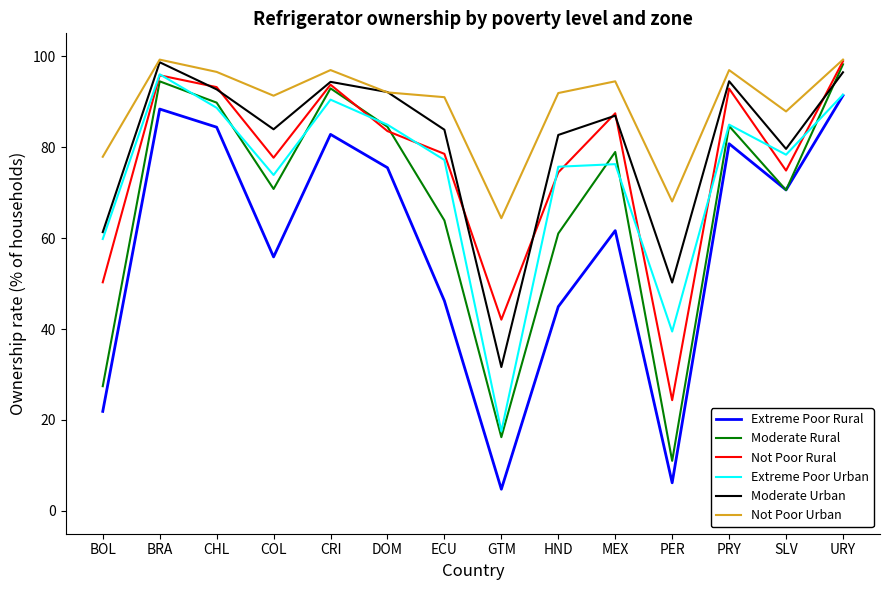

What is the minimum value for Extreme Poor Rural?

4.8